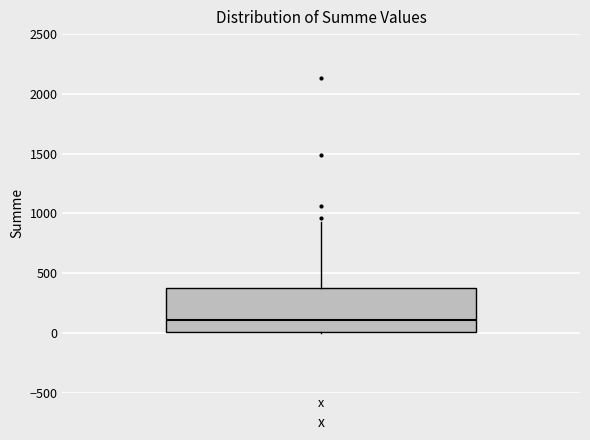

Transcribe this box plot: give where the median line is, the range the box spans, and where the two whiskers end, as read against the y-axis. The values are not printed on the chart, so give them approximately, as read against the axis.

median 100, box 0 to 400, whiskers 0 to 950